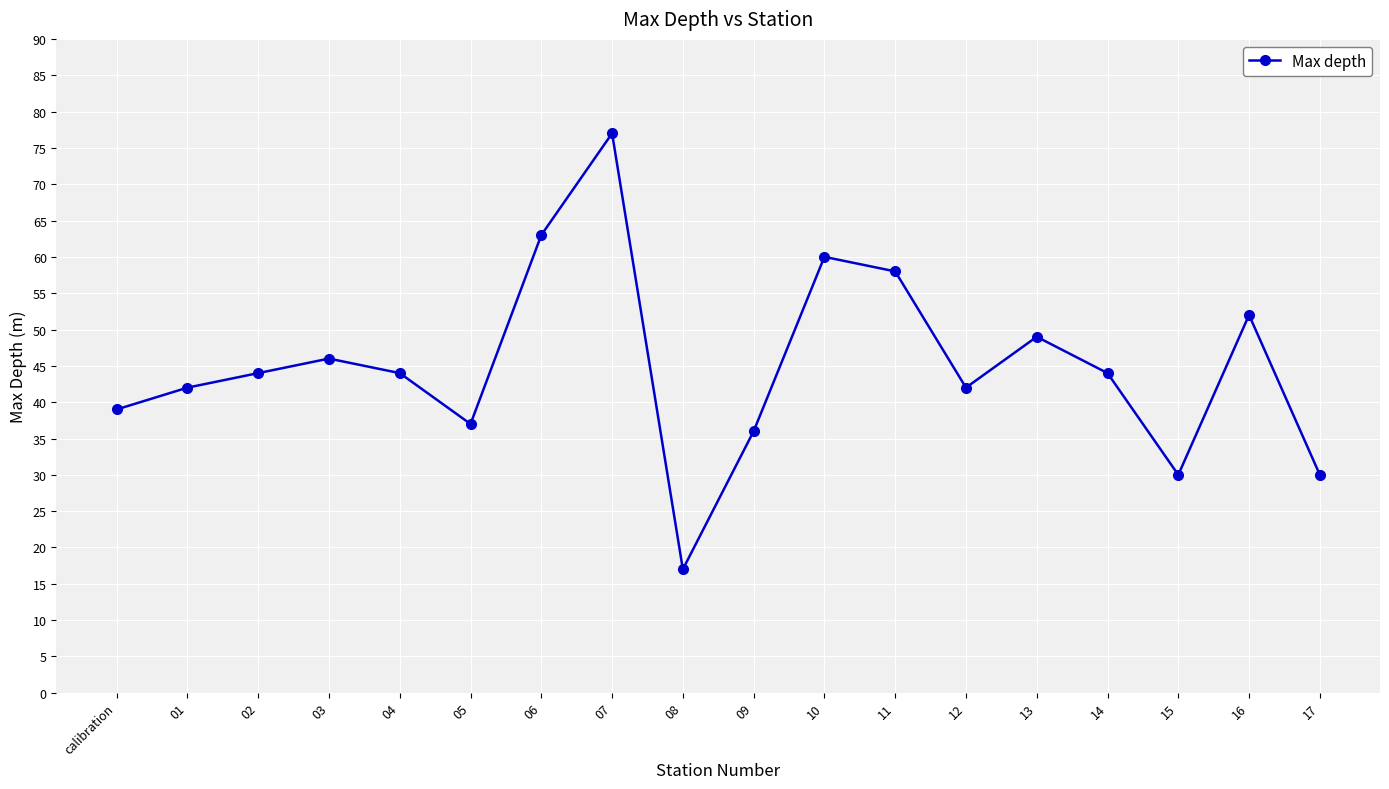

What is the value of the 17th point from the left?

52